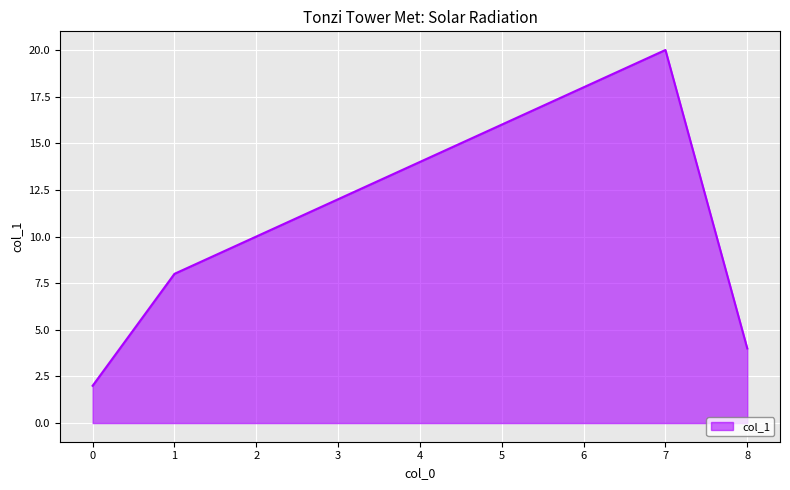

What is the approximate value at 7?

20